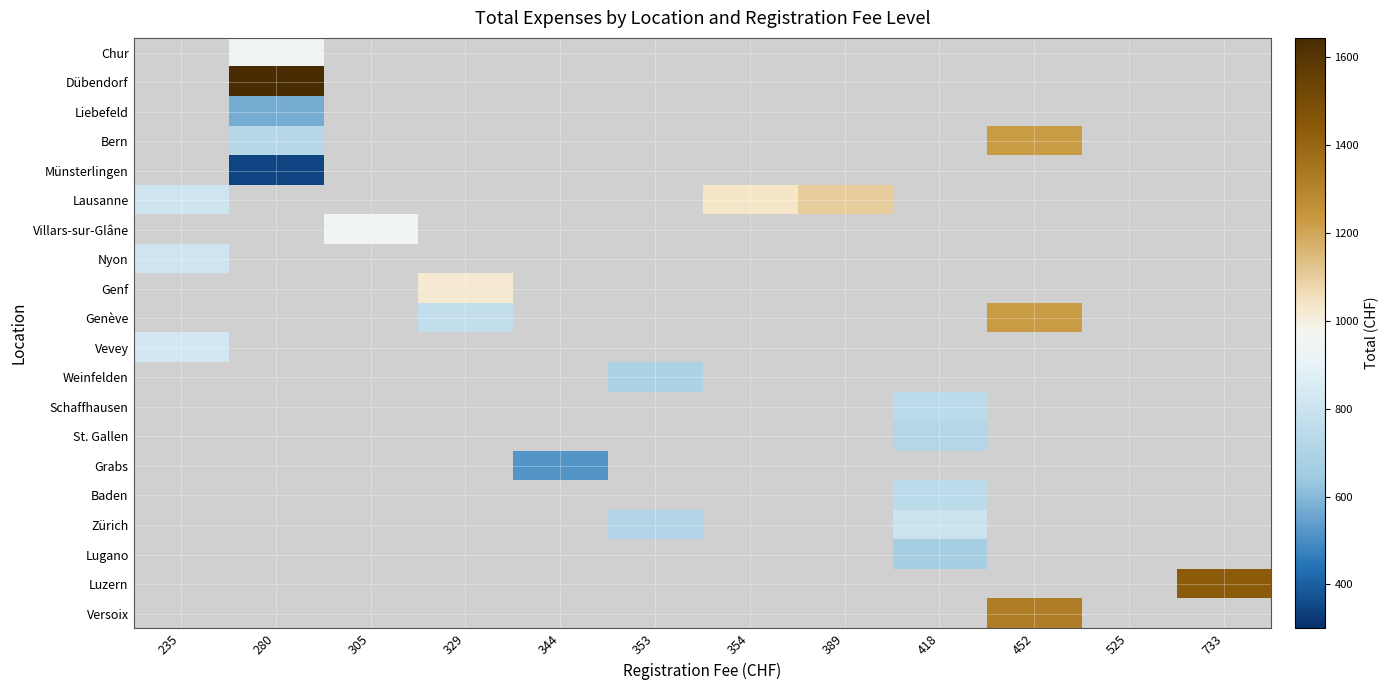

At which label is Lausanne closest to 955?

354